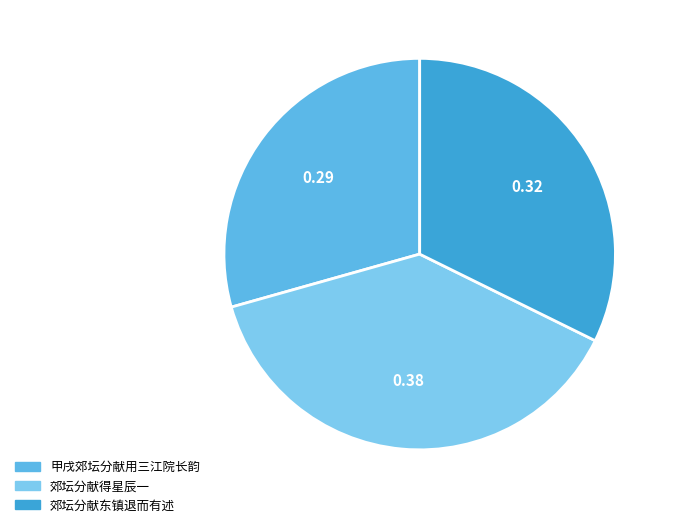

To the nearest percent, what is the combined percentage of 郊坛分献东镇退而有述 and 甲戌郊坛分献用三江院长韵?

62%